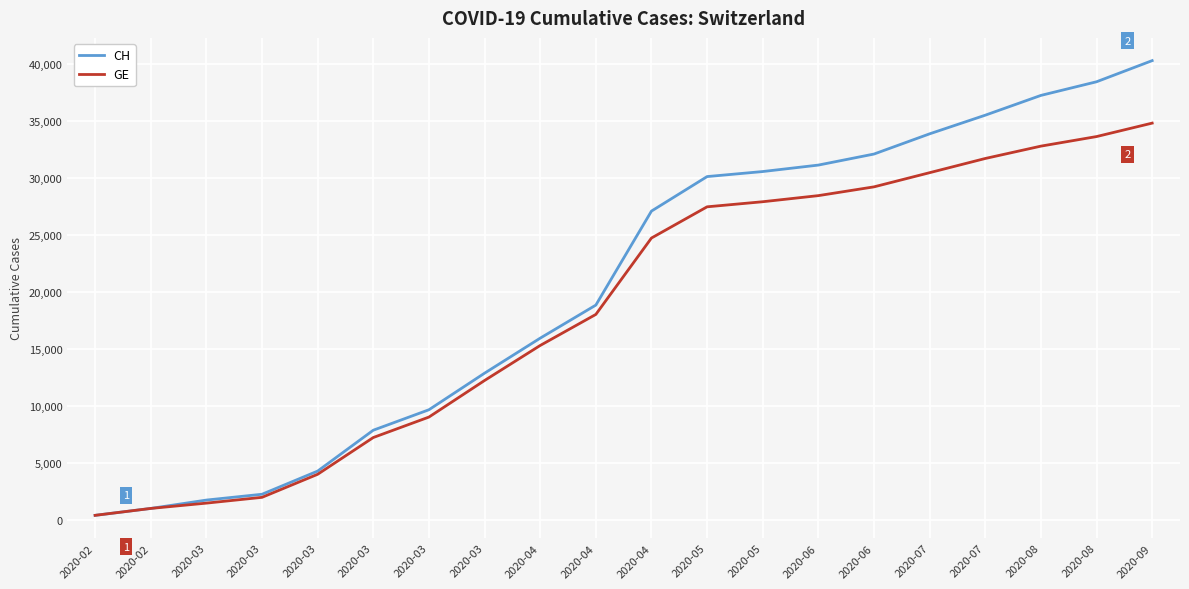

What are all the series names shown in the legend?

CH, GE